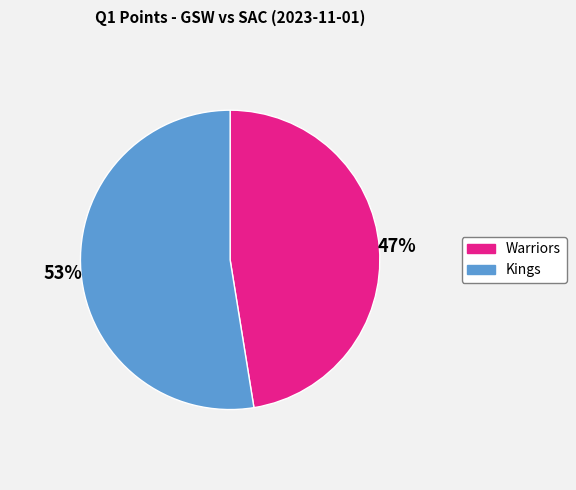

Between Kings and Warriors, which is larger?

Kings